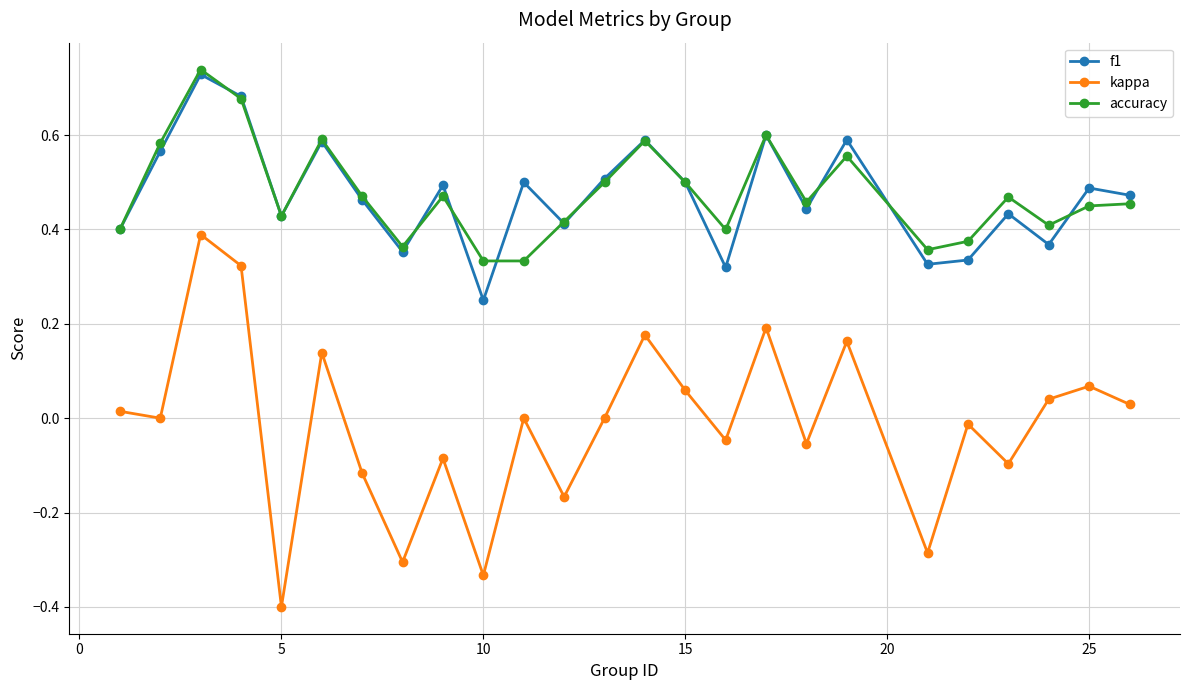

Which series has the largest range (max minus min)?

kappa